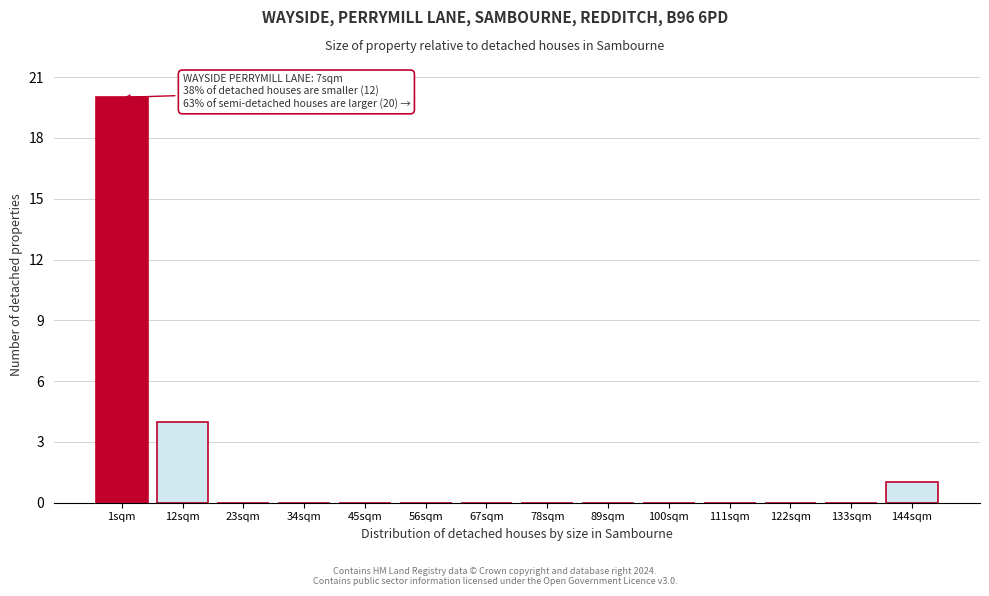

Reading left to right, extract all data points from this chart.

1sqm=20	12sqm=4	23sqm=0	34sqm=0	45sqm=0	56sqm=0	67sqm=0	78sqm=0	89sqm=0	100sqm=0	111sqm=0	122sqm=0	133sqm=0	144sqm=1